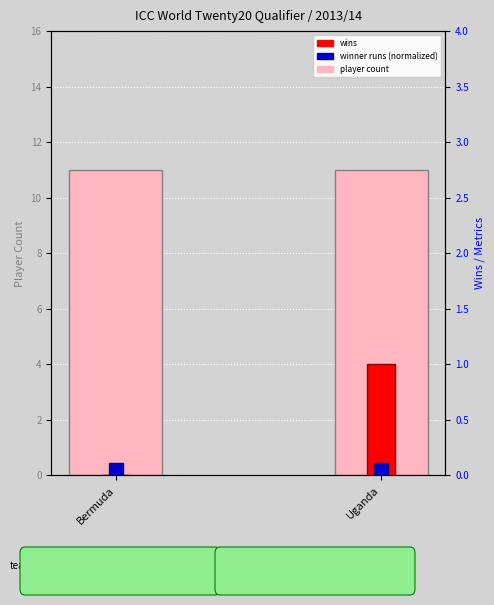

List the labels in order of player count value, smallest first.

Bermuda, Uganda